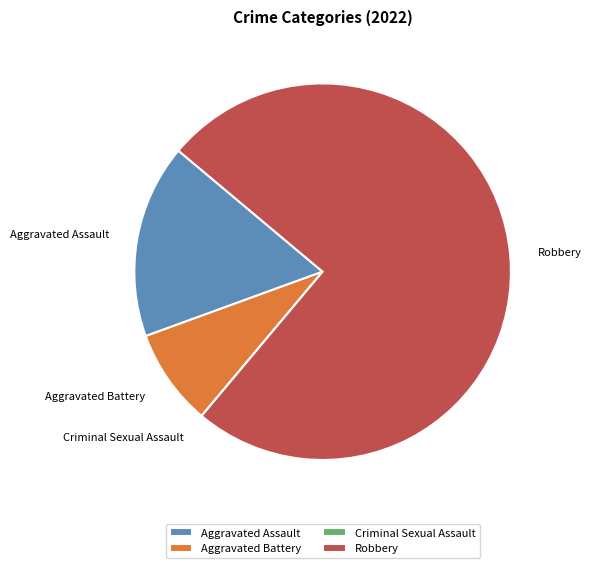

True or false: Robbery accounts for 69% of the total.

False